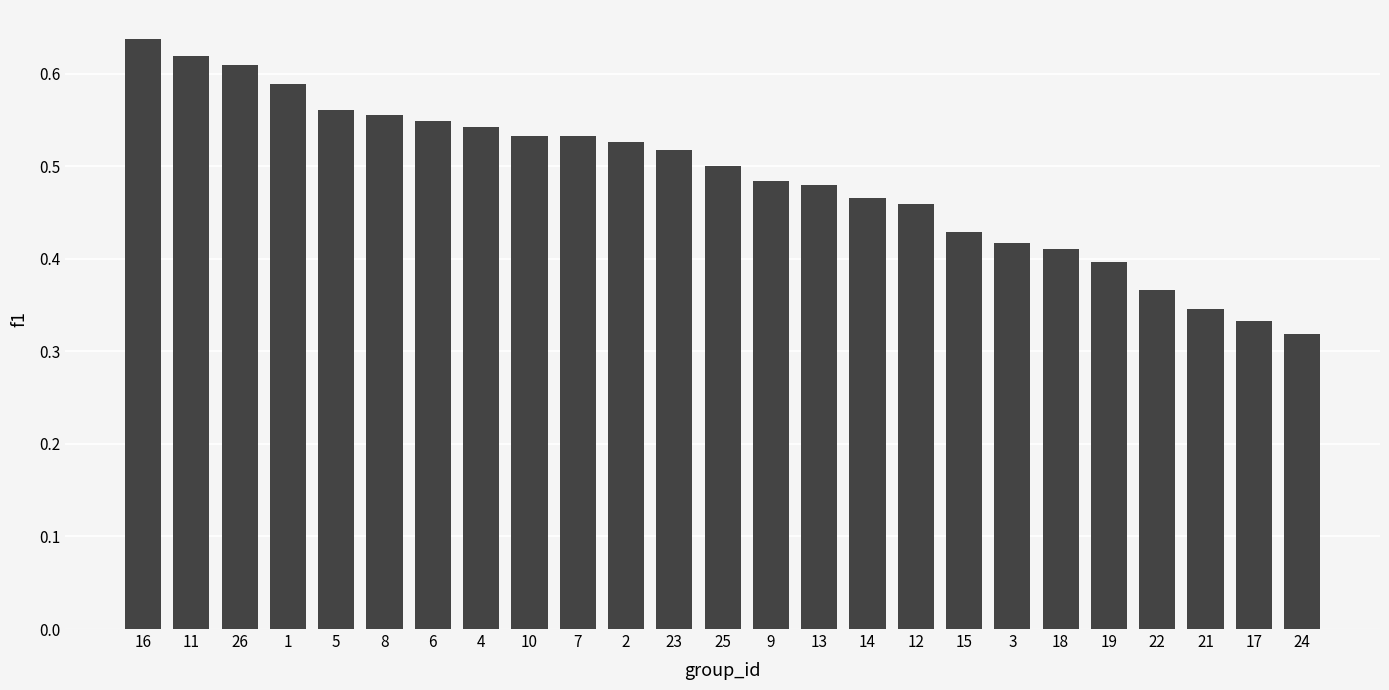

At which category does the chart reach its peak across all series?

16